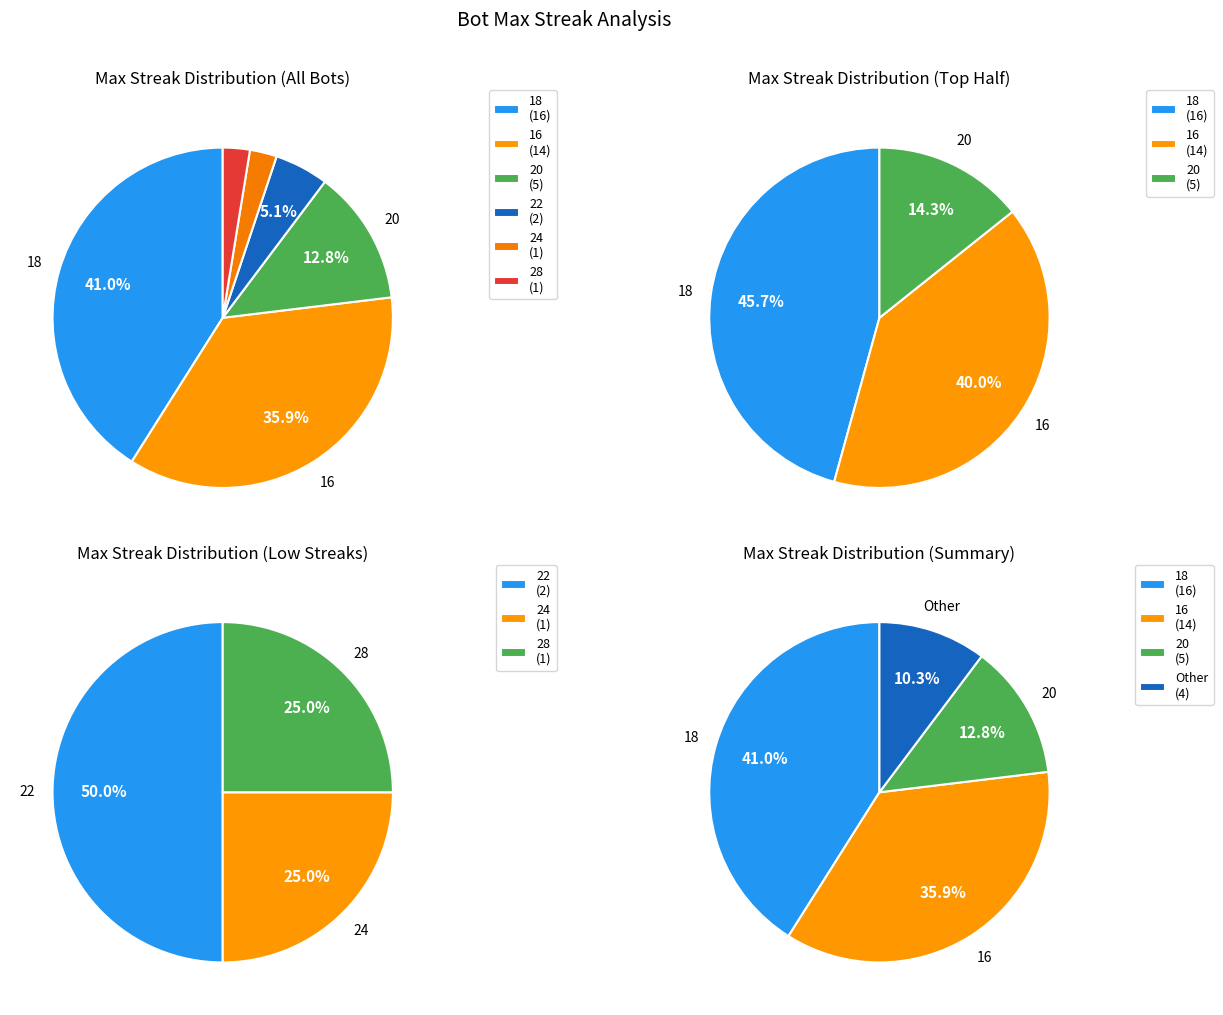

What is the largest slice in the pie chart?

18